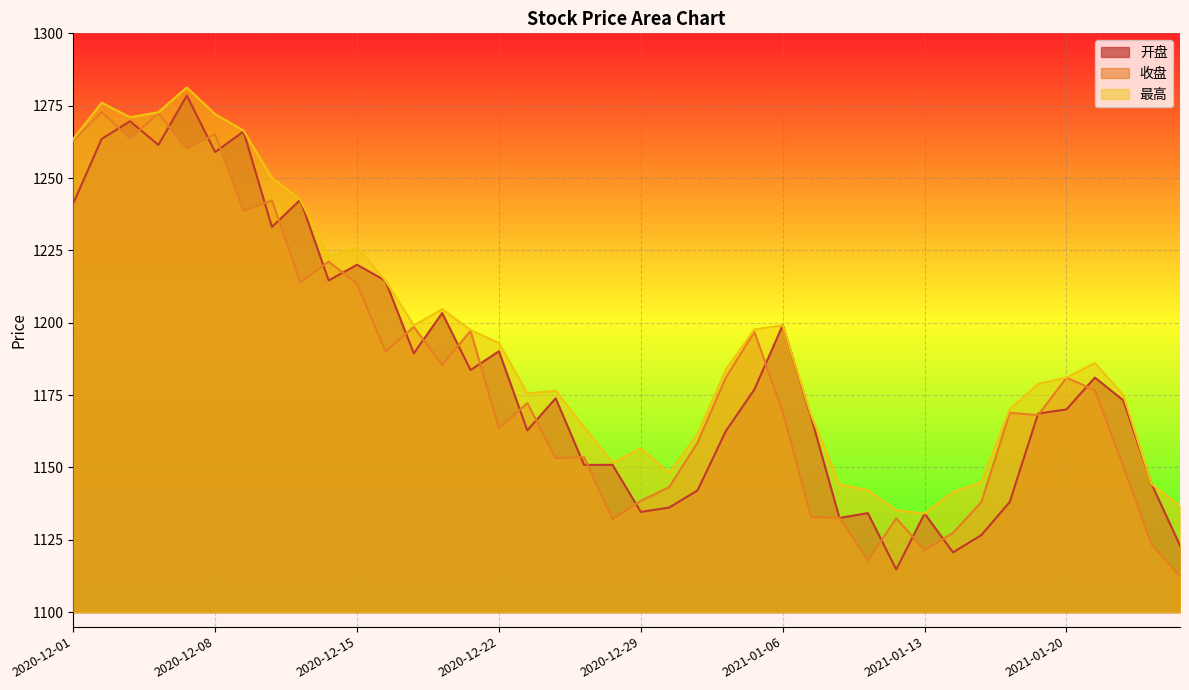

At which label does 最高 reach its minimum?

2021-01-13